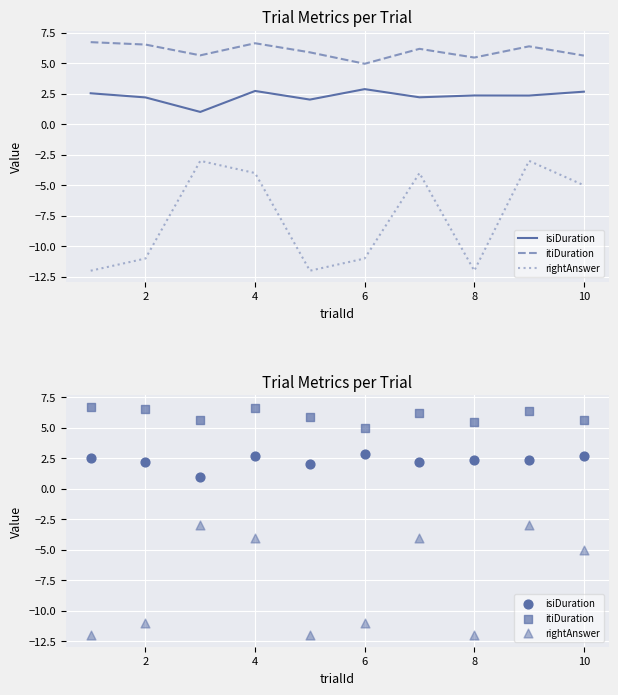

What are all the series names shown in the legend?

isiDuration, itiDuration, rightAnswer